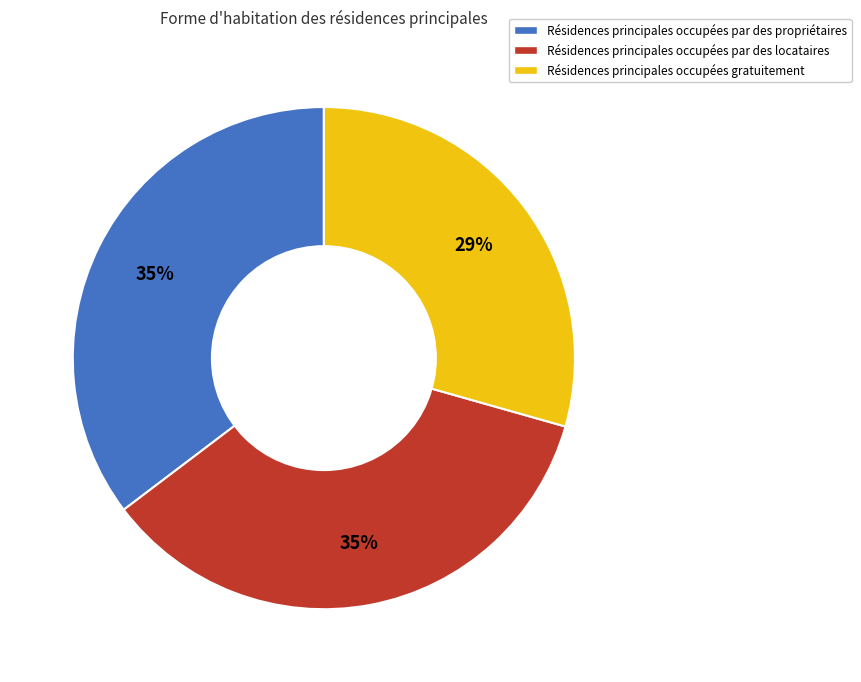

Count the number of slices in the pie.

3